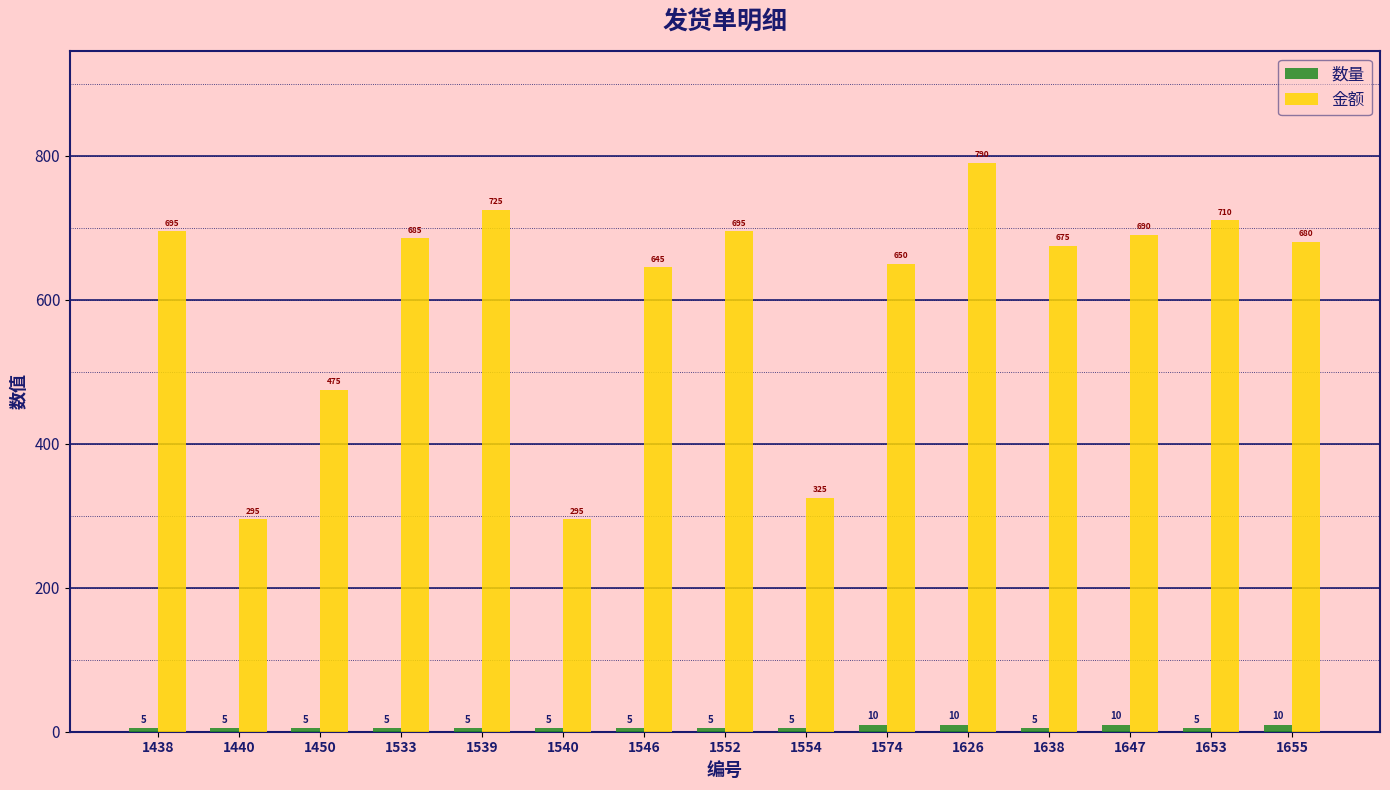

What is the minimum value for 数量?

5